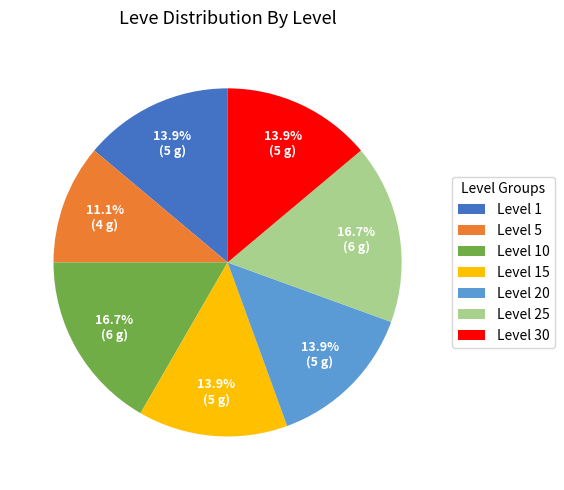

Approximately how many times larger is the value at Level 30 compared to Level 1?

1.0